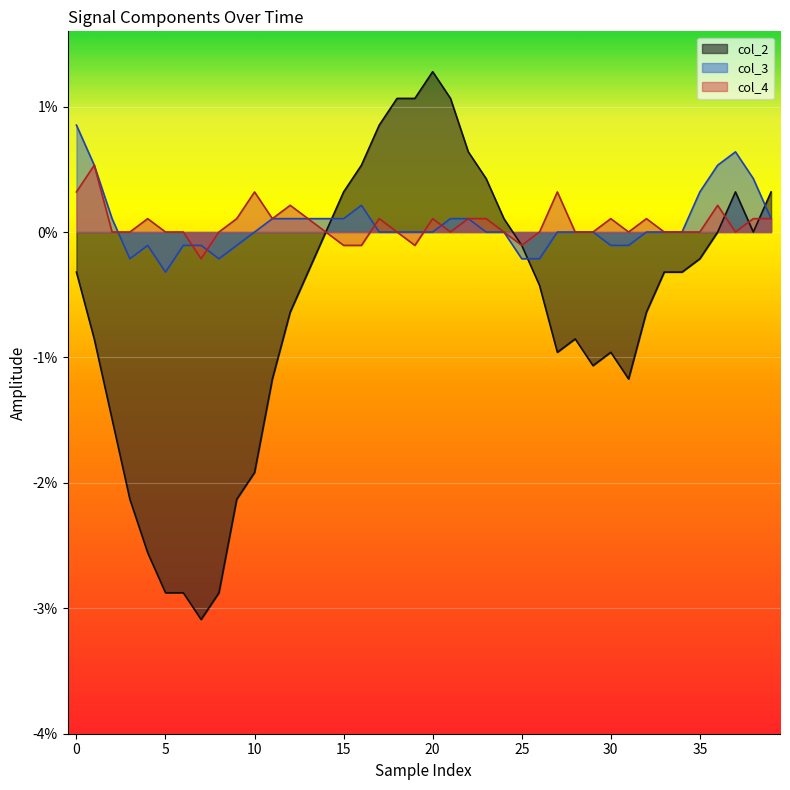

What is the label of the 27th point from the right?

13